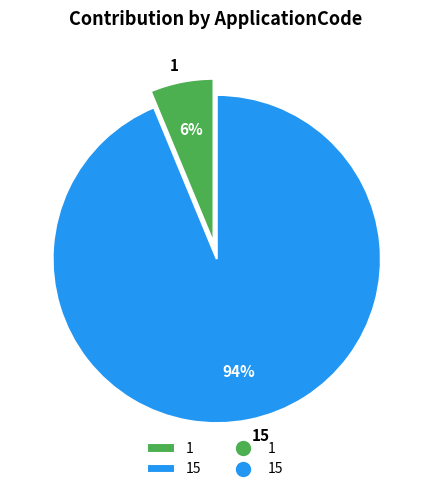

Count the number of slices in the pie.

2